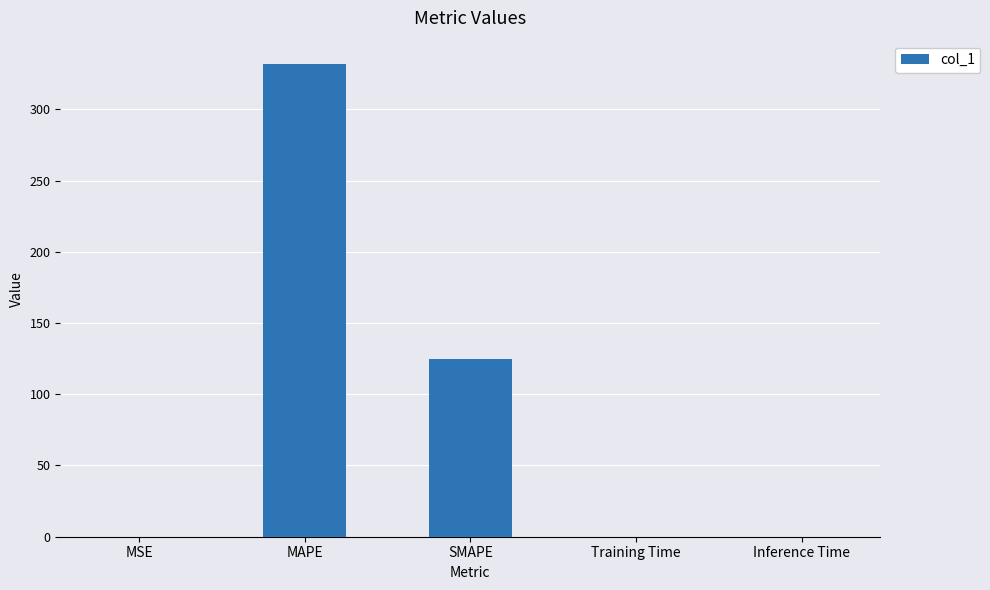

At which category does the chart reach its peak across all series?

MAPE